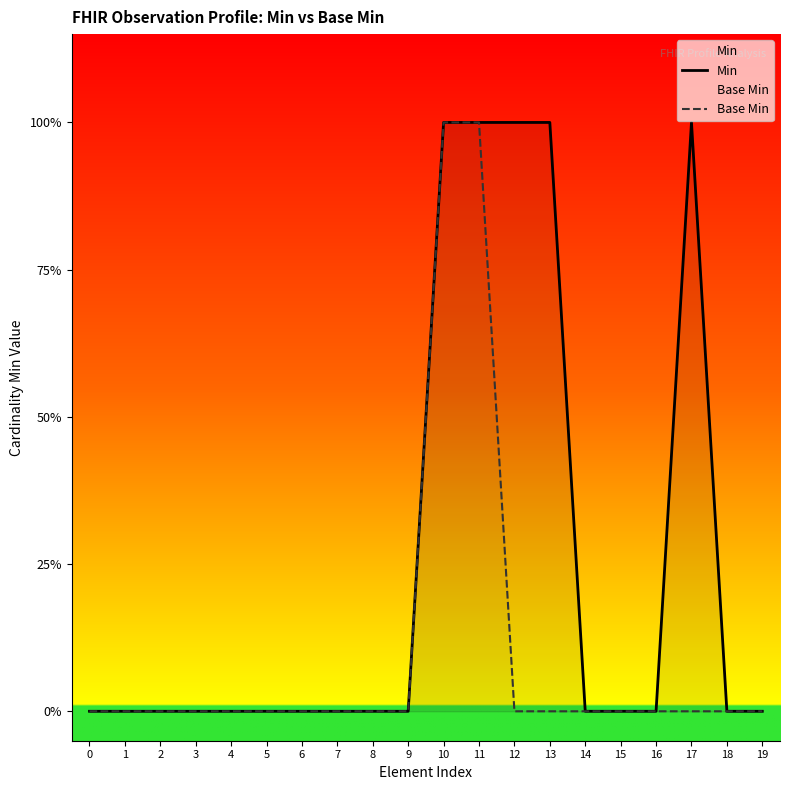

List the series in order of their overall mean, highest first.

Min, Base Min